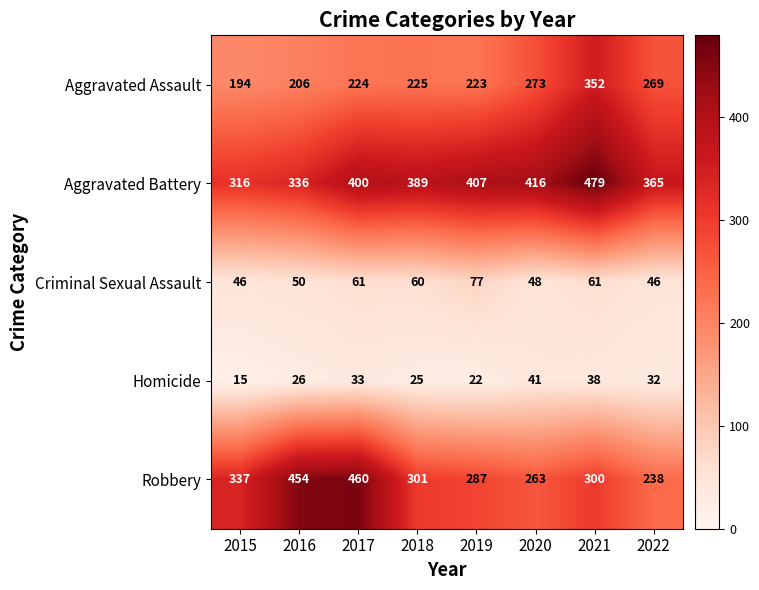

What is the difference between the highest and lowest values at 2021?

441